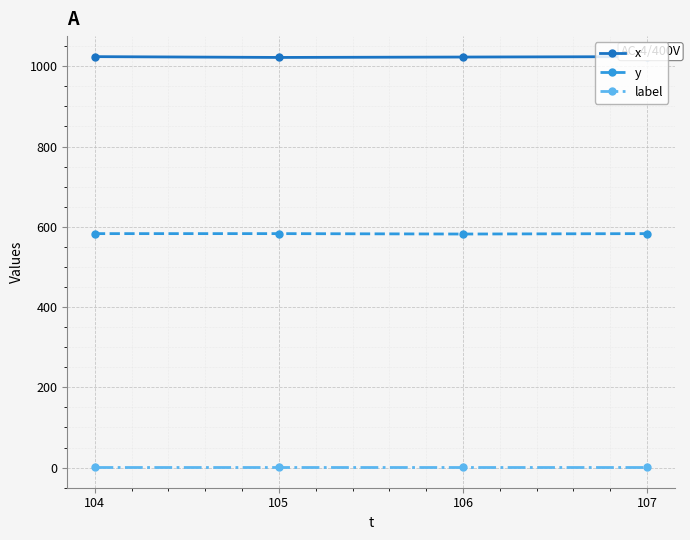

Rank the series by their maximum value, from lowest to highest.

label, y, x